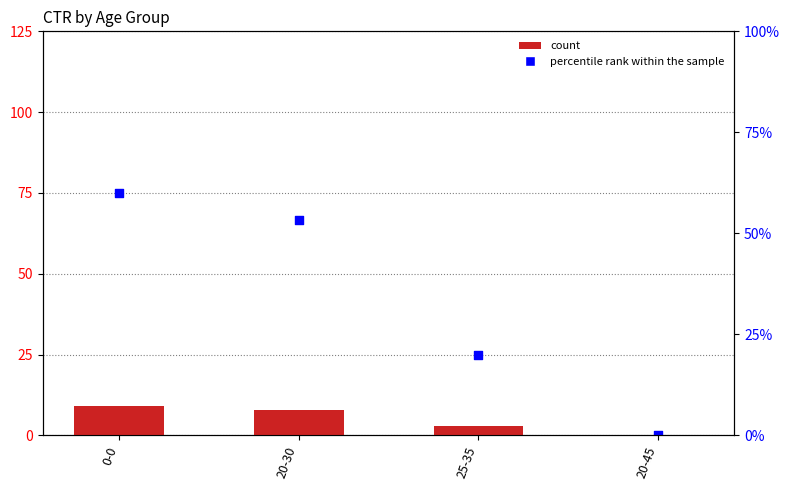

At how many categories does at least one series exceed 16?

3